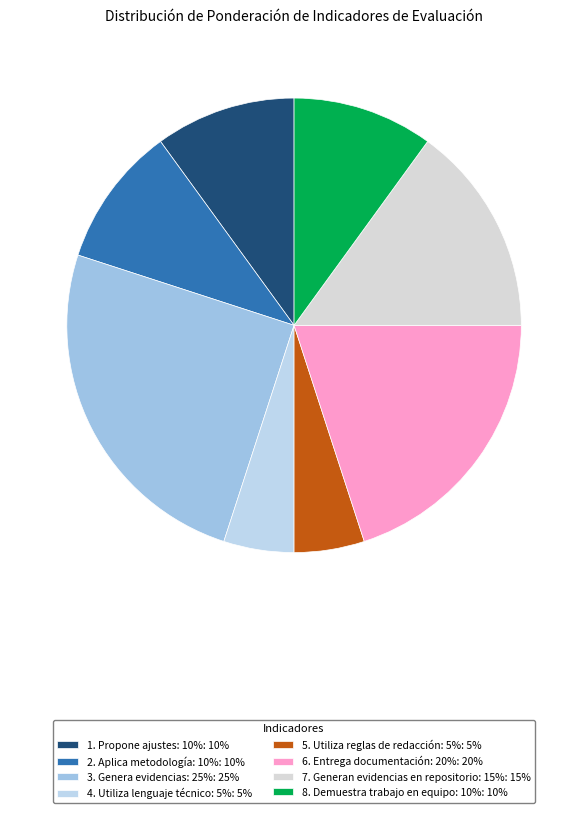

Combined, do 8. Demuestra trabajo en equipo: 10% and 4. Utiliza lenguaje técnico: 5% account for over 50%?

No